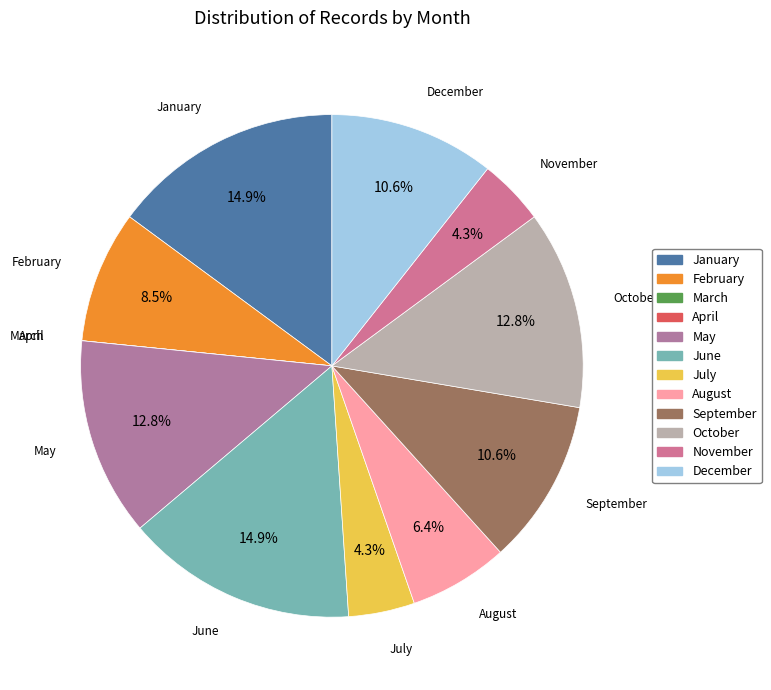

What portion of the pie excludes December?

89.4%